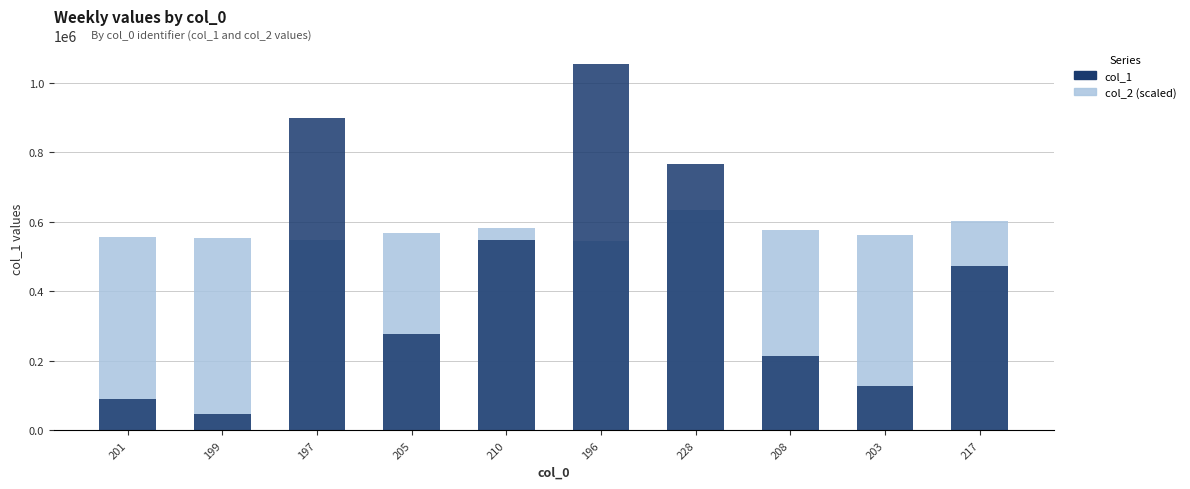

At which category does the chart reach its peak across all series?

196